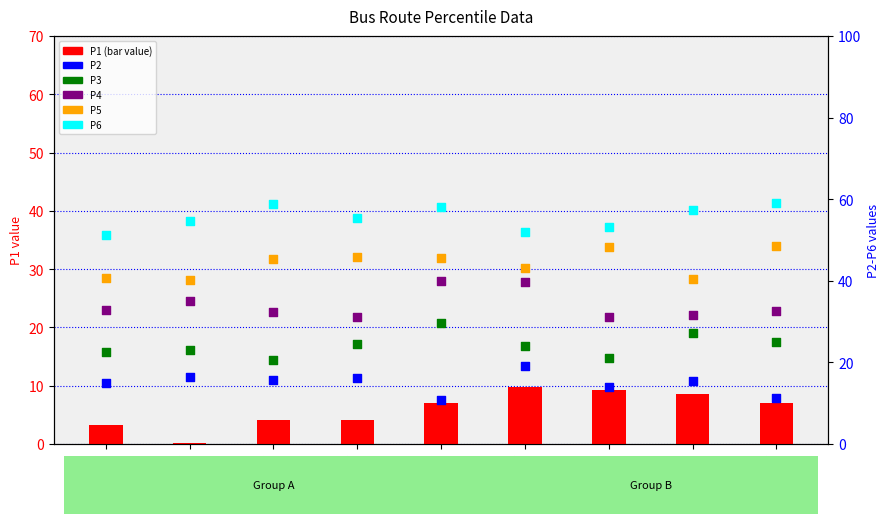

Which series contains the lowest Y value?

P1 (bar)